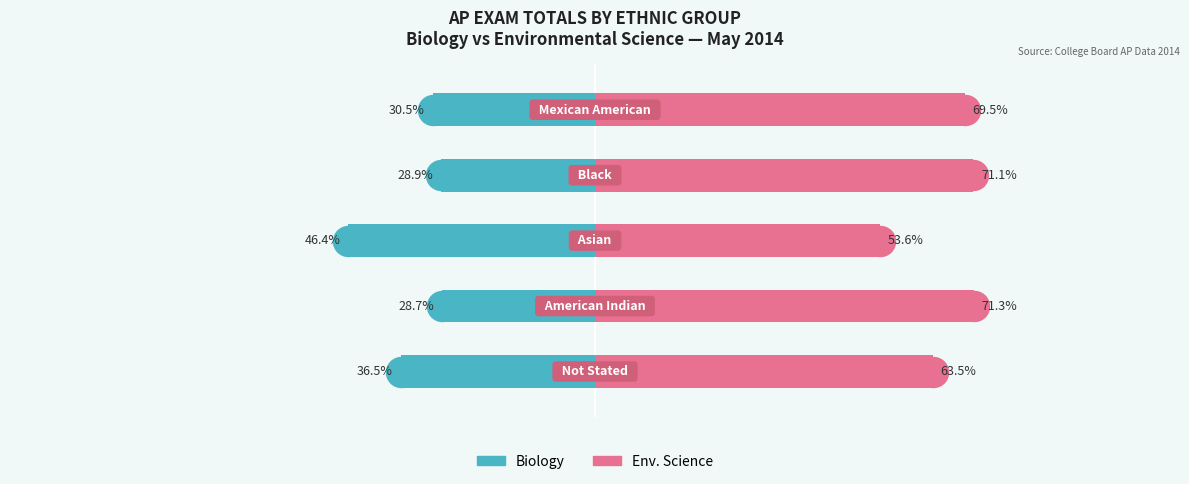

The Env. Science series shows 53.6 at 2. True or false?

True